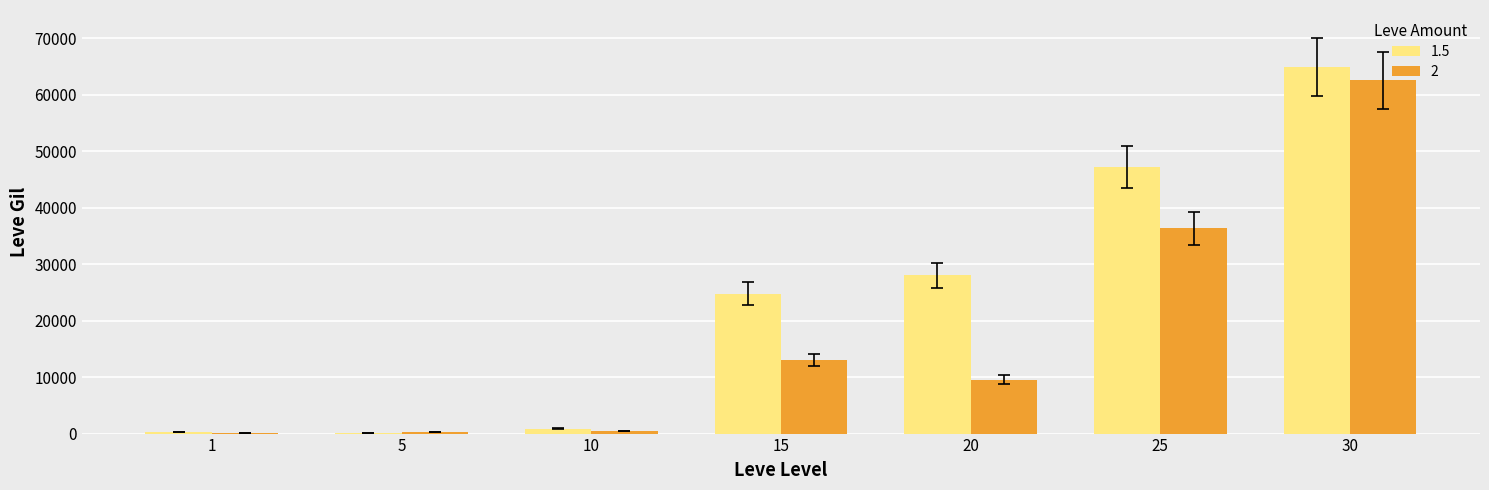

The value of 1.5 at 30 is 44900. True or false?

False